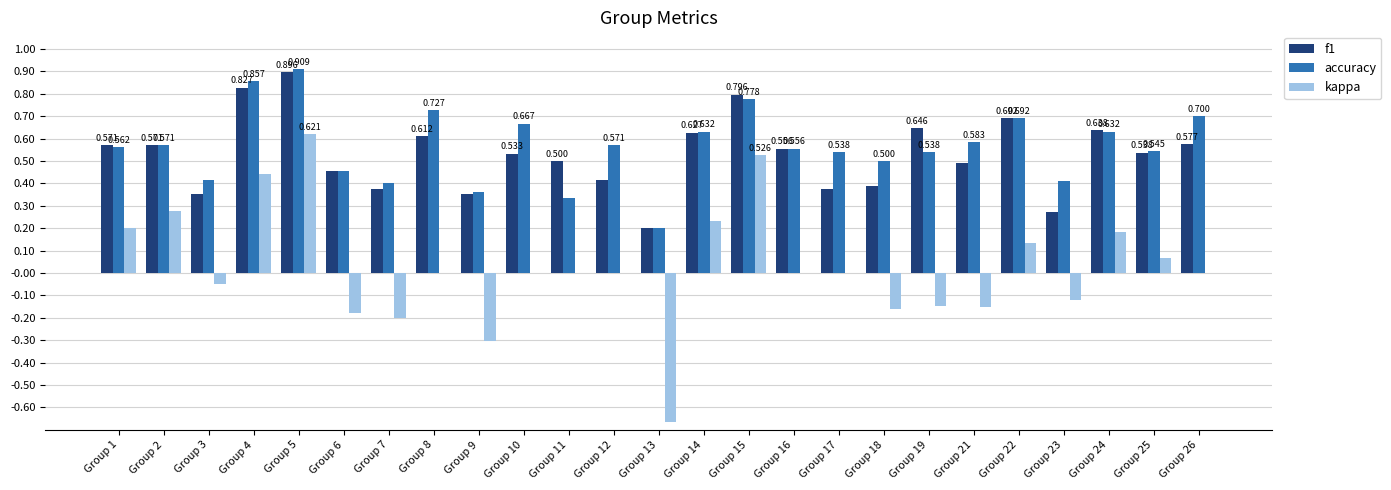

Is the value of kappa at Group 11 greater than the value of f1 at Group 6?

No